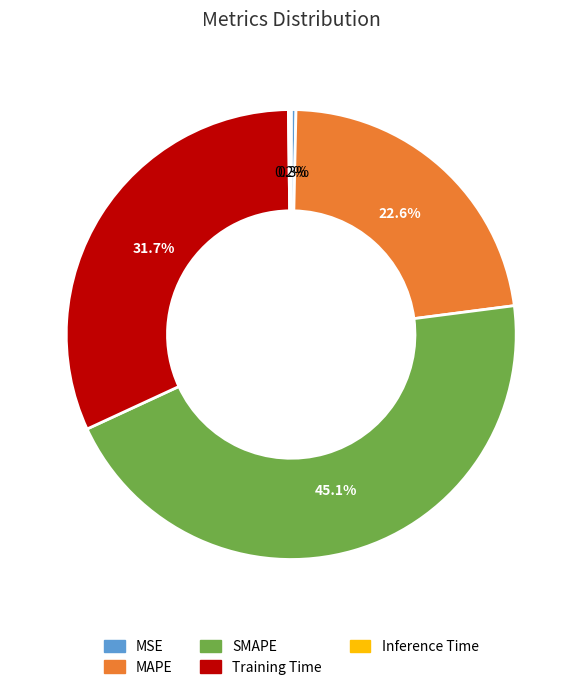

Combined, do MSE and SMAPE account for over 50%?

No